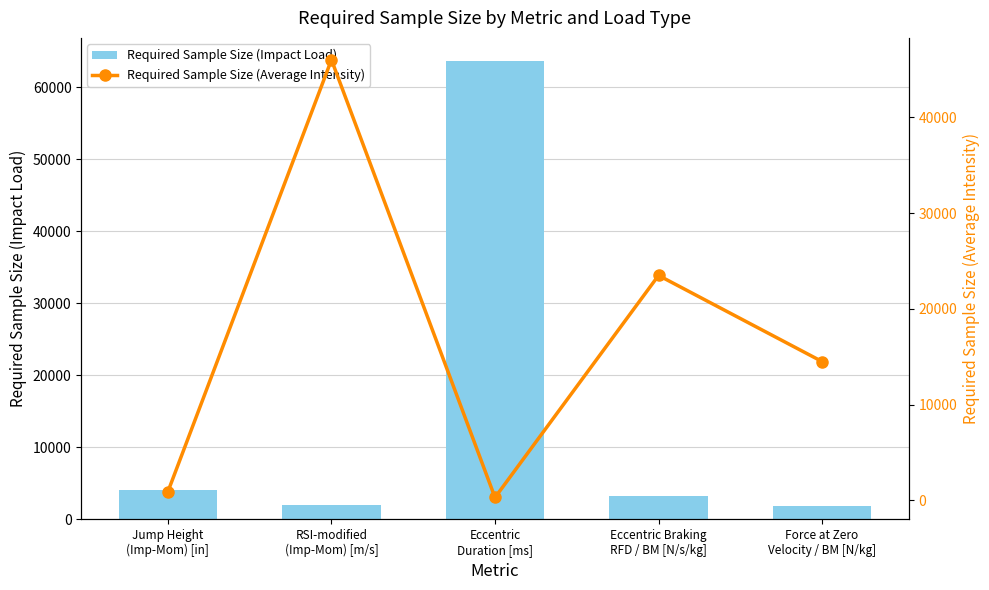

What is the average value of the Required Sample Size (Impact Load) series?

14950.8